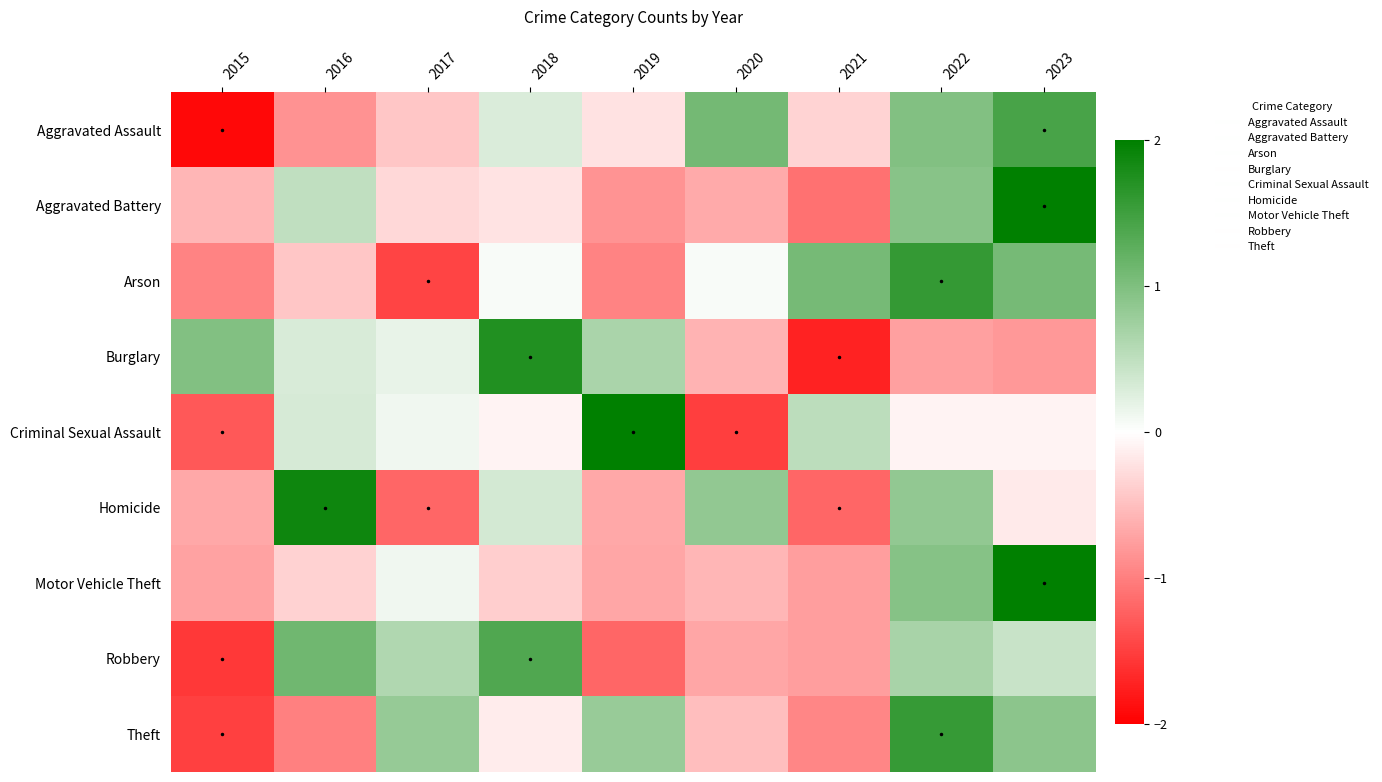

What is the total value across all series at 2019?

-1.0